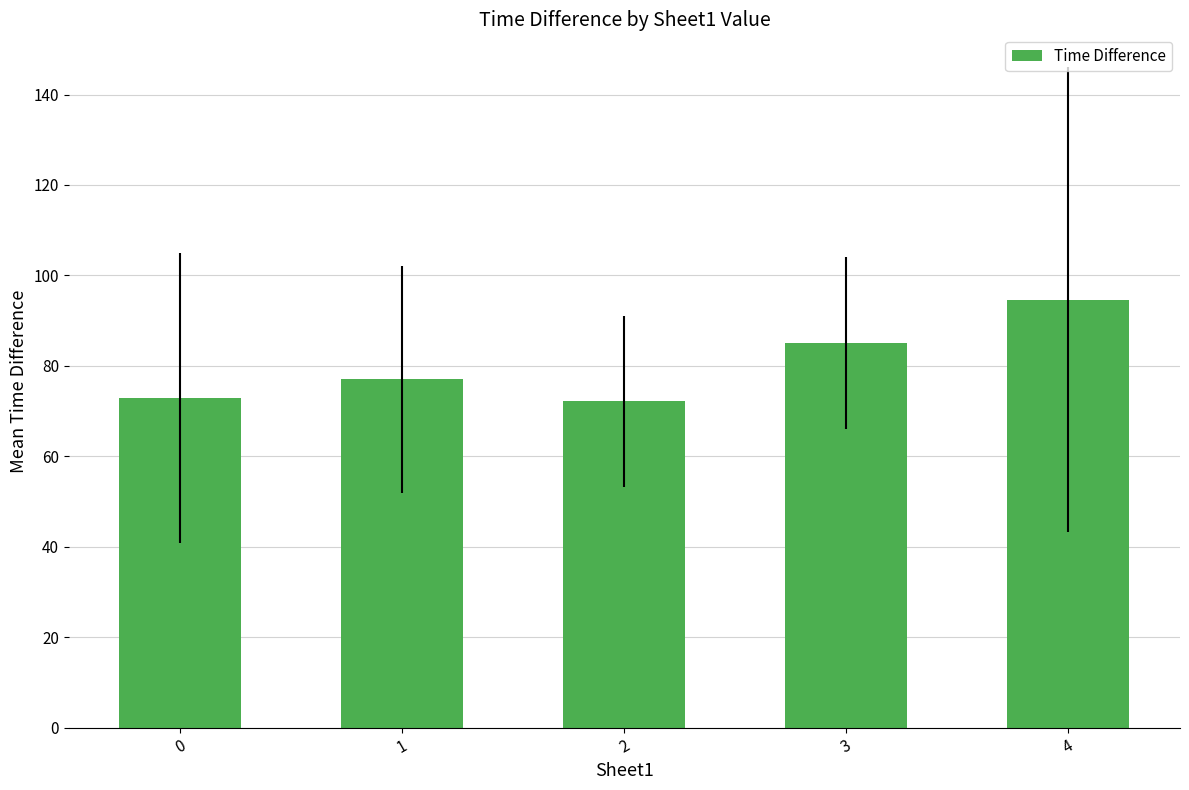

Between 1 and 0, which is larger?

1